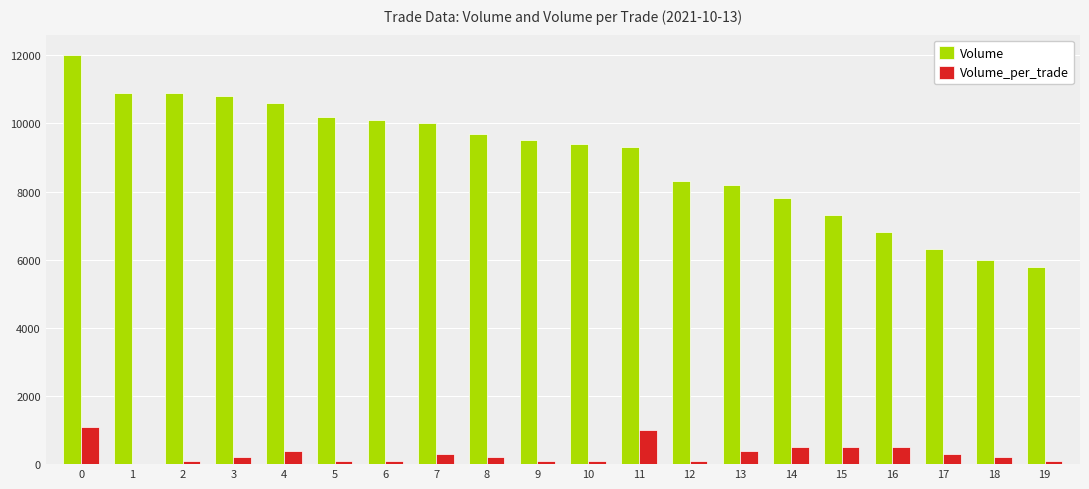

What is the sum of all Volume values?

179910